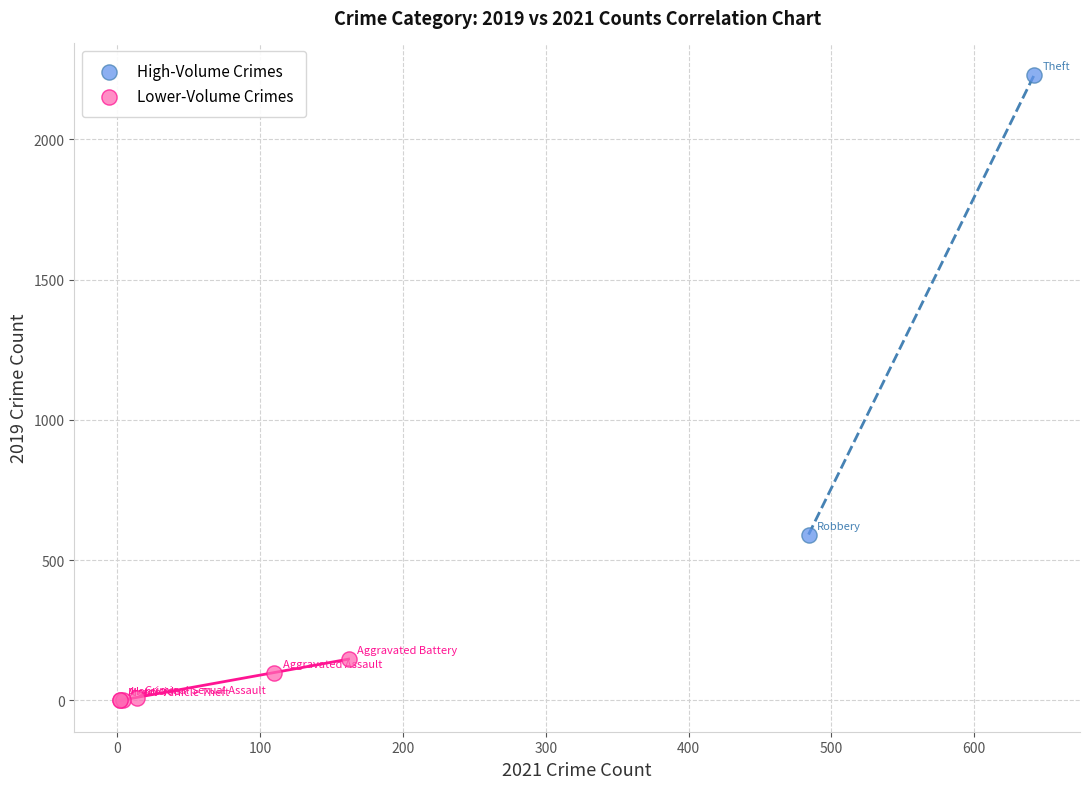

What are all the series names shown in the legend?

High-Volume Crimes, Lower-Volume Crimes